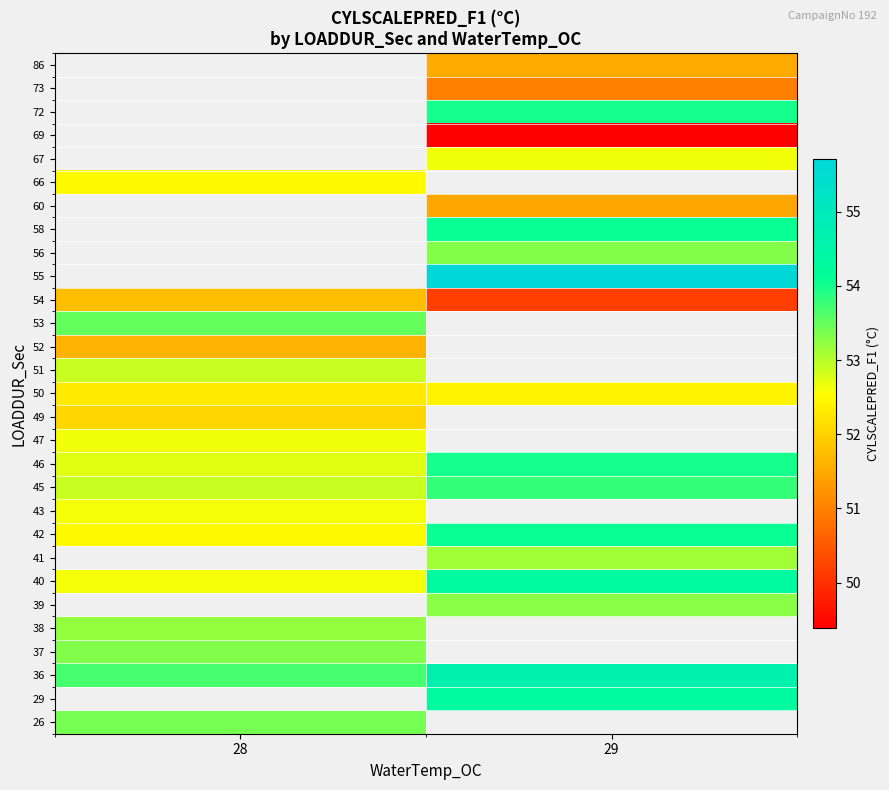

At how many categories does at least one series exceed 50?

2